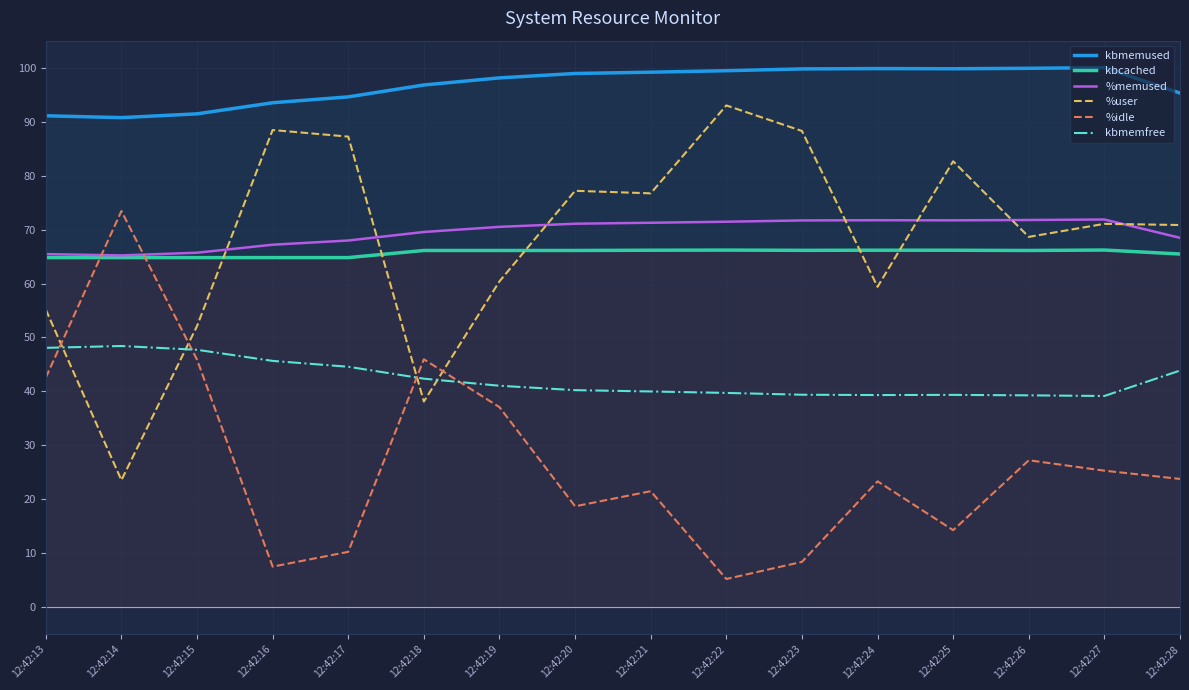

At which category is the sum across all series the highest?

12:42:22